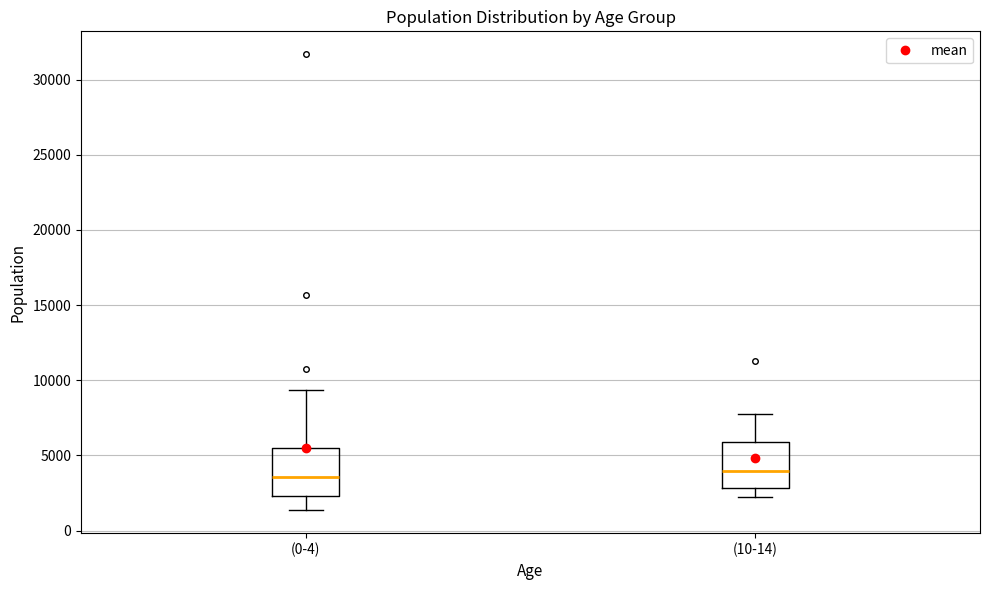

Reading left to right, read every box against the y-axis: the position of its median line, the range the box covers, and the ends of its whiskers. The values are not printed on the chart, so give them approximately, as read against the axis.

(0-4): median 3500, box 2500 to 5500, whiskers 1500 to 9500
(10-14): median 4000, box 3000 to 6000, whiskers 2000 to 7500